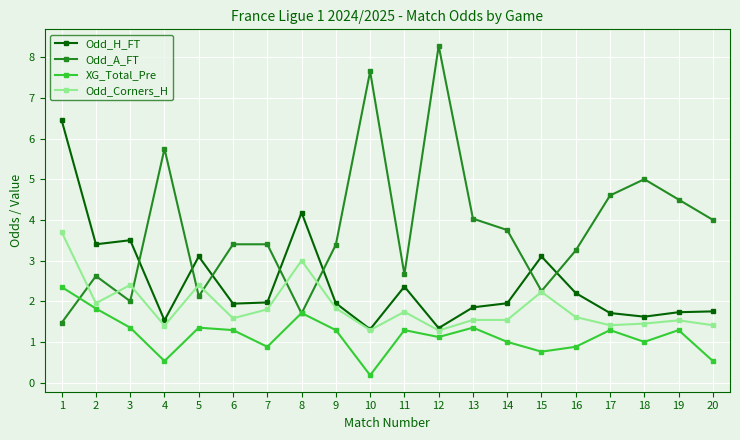

List the series in order of their overall mean, highest first.

Odd_A_FT, Odd_H_FT, Odd_Corners_H, XG_Total_Pre